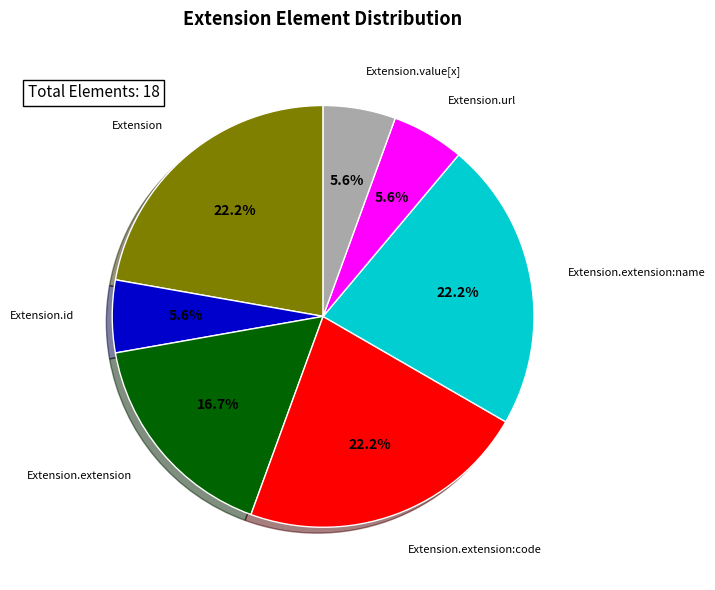

Do Extension.id and Extension.extension:name together represent more than half of the pie?

No